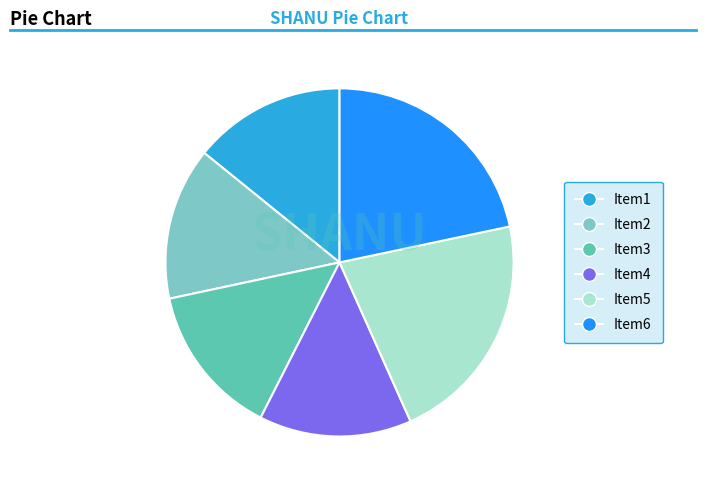

Is Item3 the majority of the pie?

No